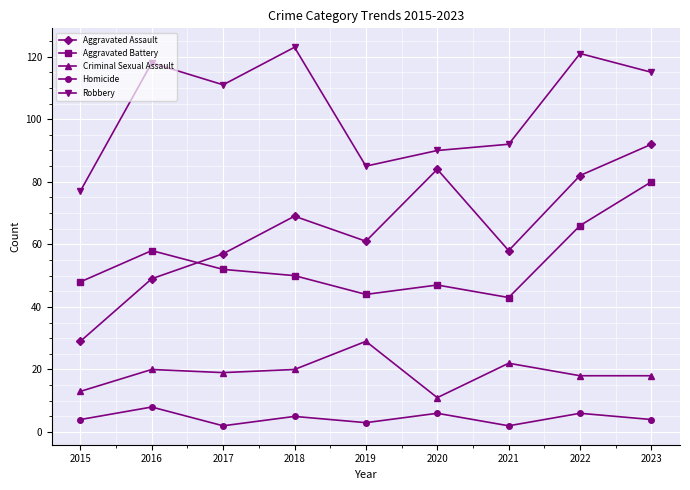

At which category does Robbery reach its first local valley?

2017